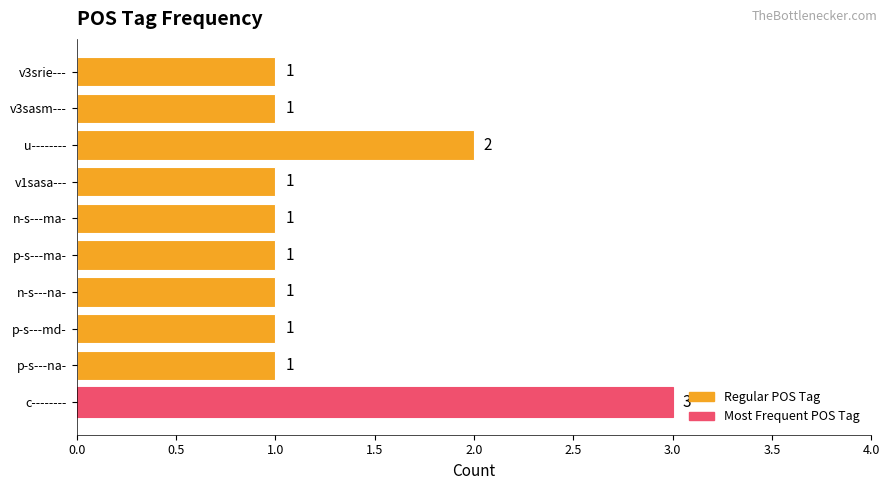

Count the number of data series in this chart.

1